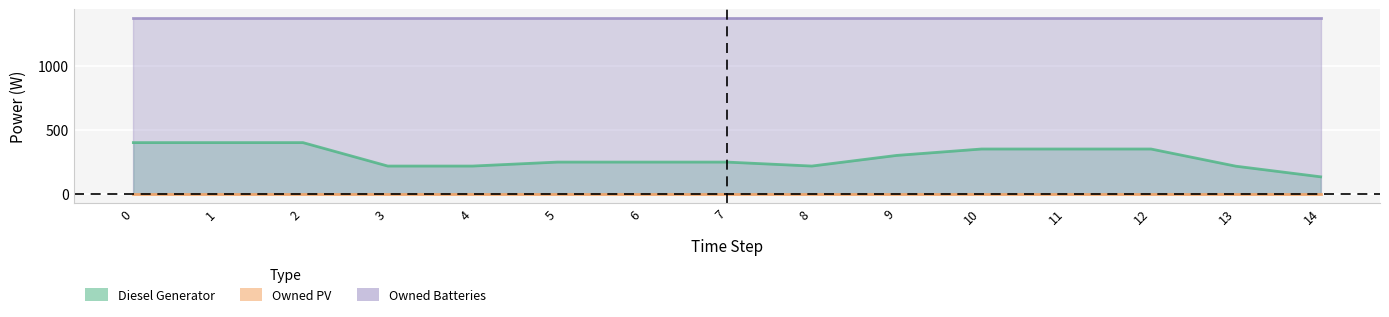

Between 2 and 8, which is larger?

2